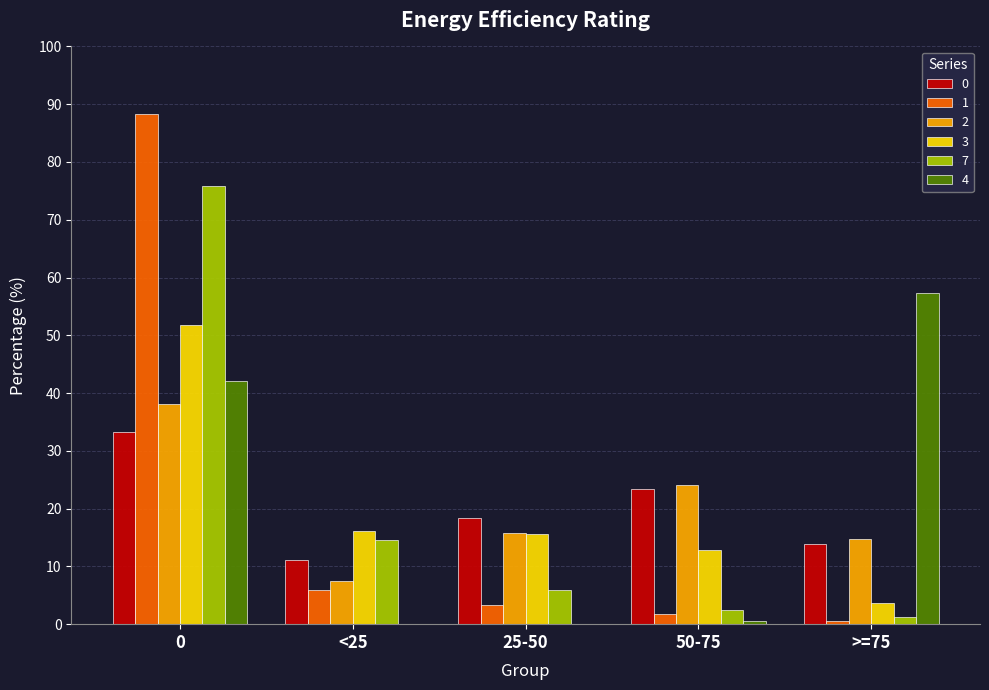

Which series has the widest spread of values?

1